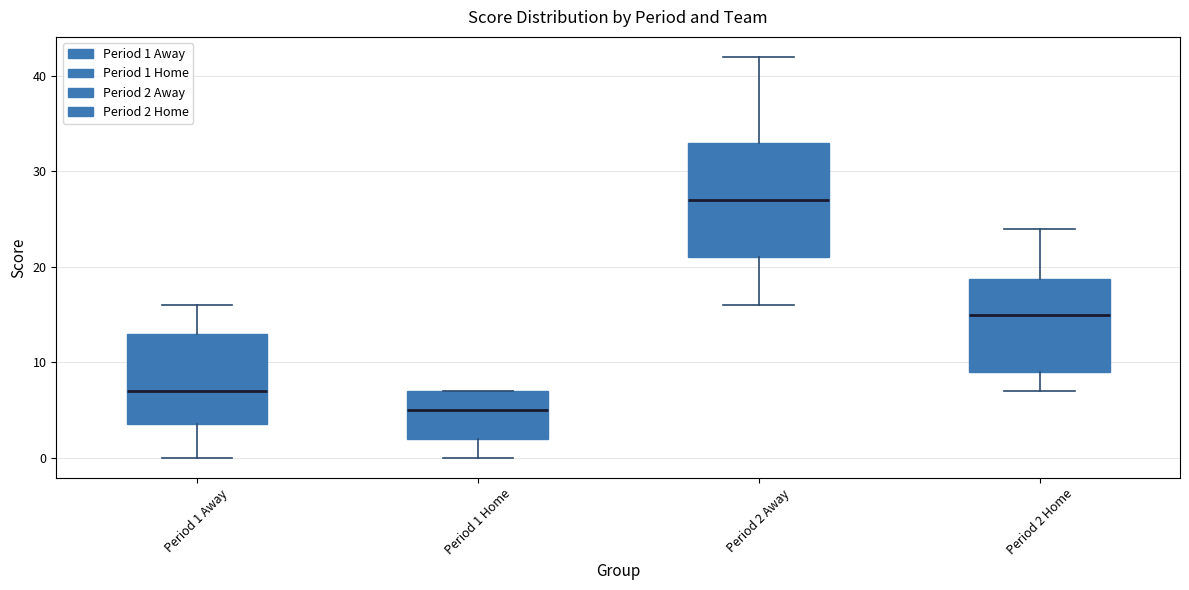

Which box is the tallest, from its lower edge to its upper edge?

Period 2 Away